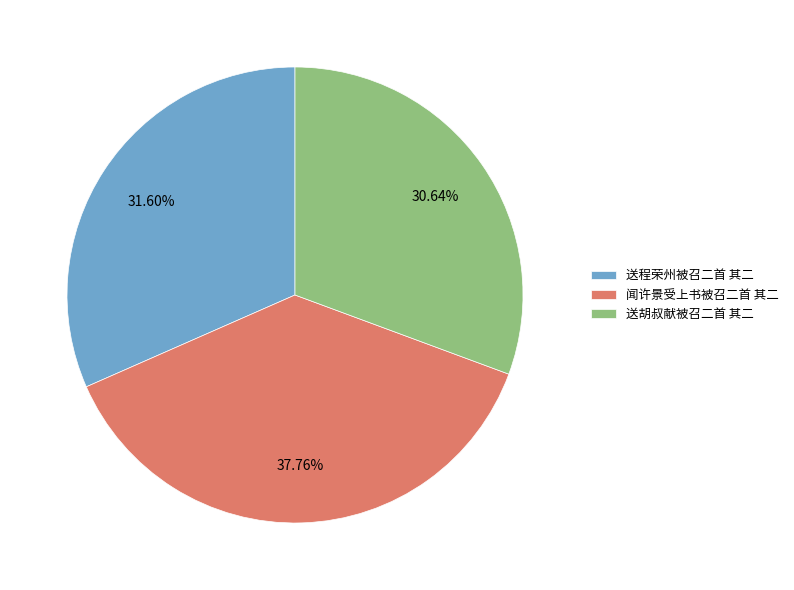

Is it true that 送胡叔献被召二首 其二 is 41% of the pie?

False